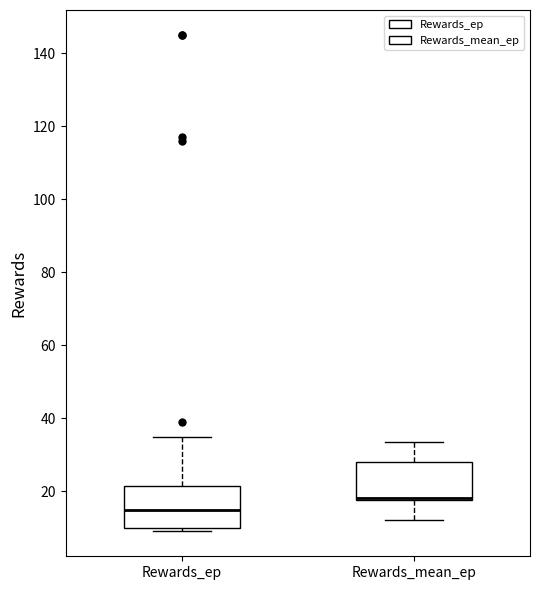

Reading left to right, transcribe this box plot: for each box, give where its median line is, the range the box spans, and where its two whiskers end, as read against the y-axis. The values are not printed on the chart, so give them approximately, as read against the axis.

Rewards_ep: median 16, box 10 to 22, whiskers 10 (just below the box's lower edge) to 36
Rewards_mean_ep: median 18 (drawn on the box's lower edge), box 18 to 28, whiskers 12 to 34